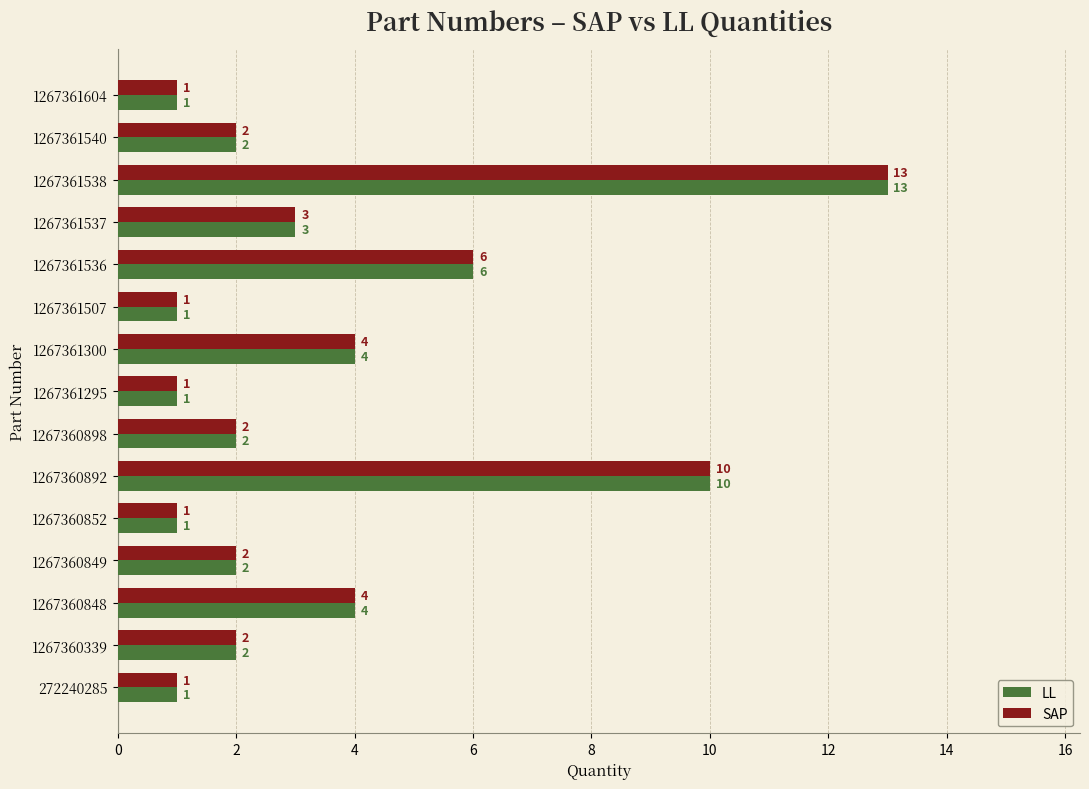

What is the greatest value displayed?

13